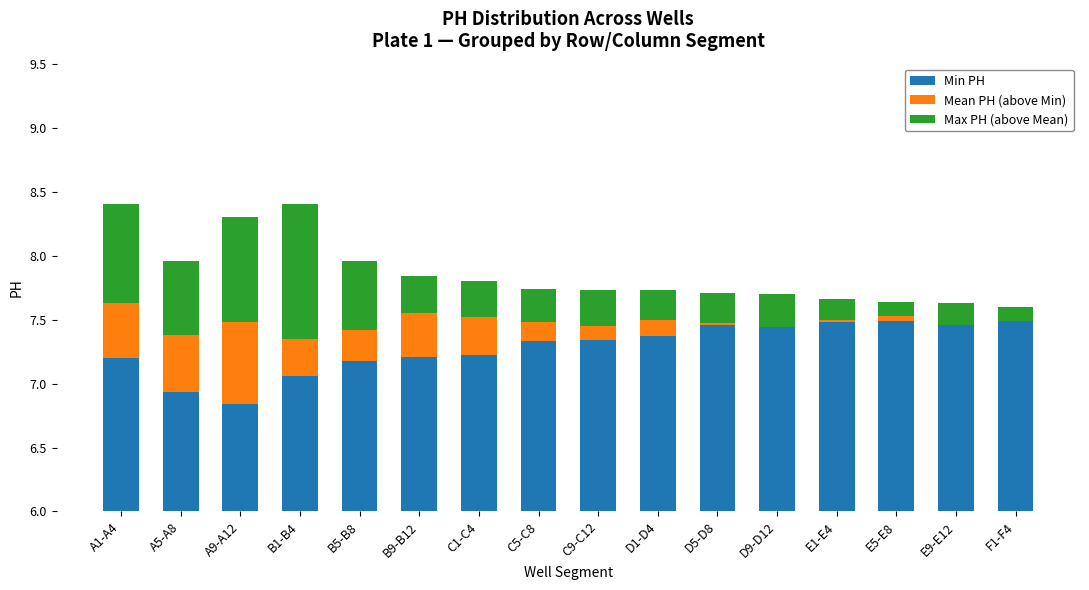

At which label does Mean PH (above Min) first exceed 0?

A1-A4